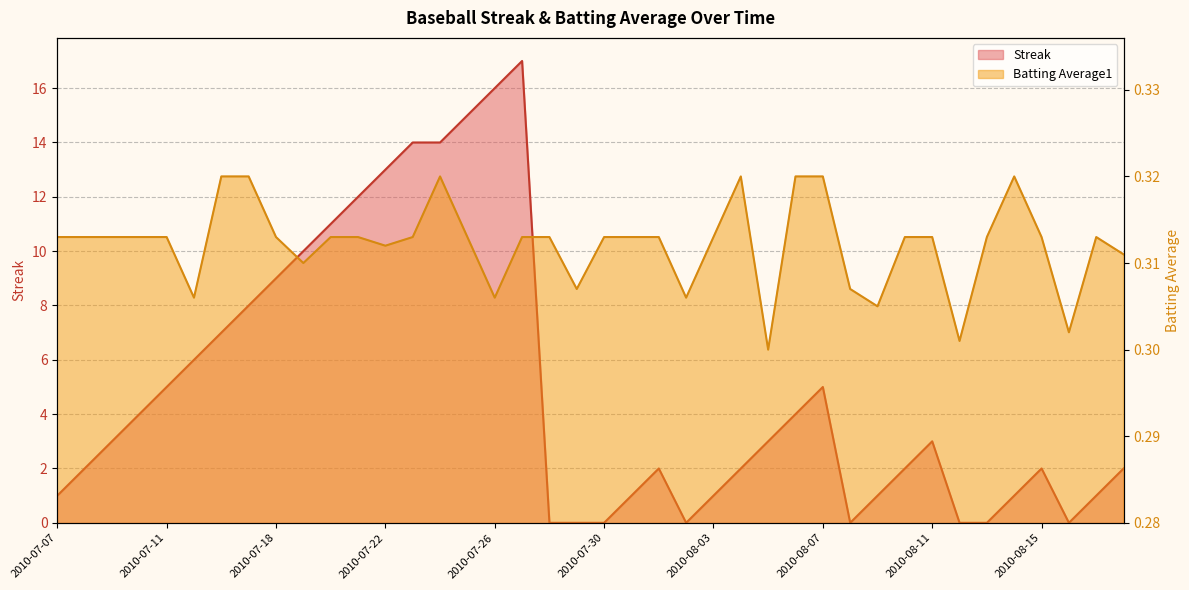

Does the chart display data point markers on the line(s)?

No